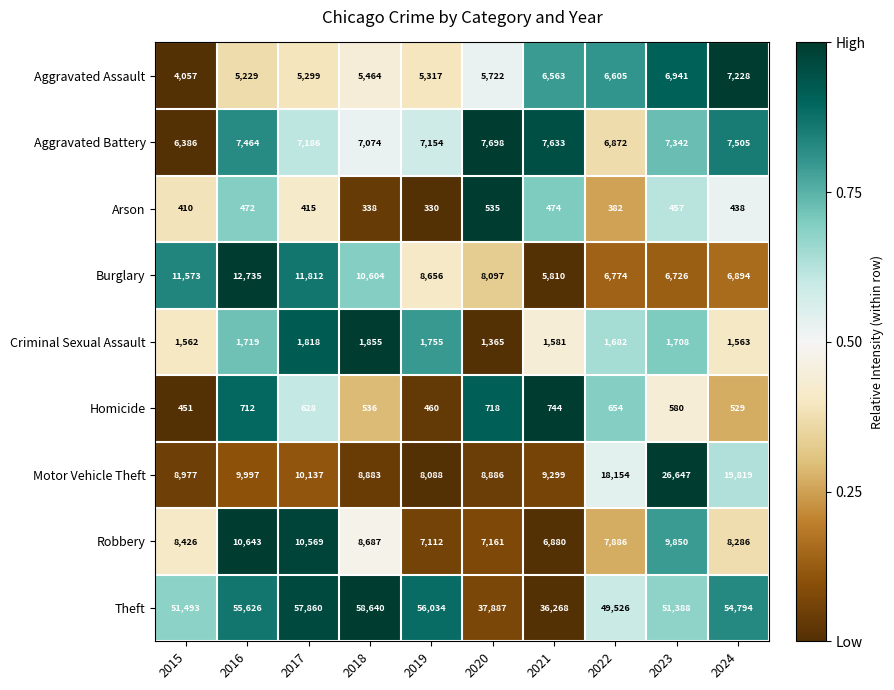

What is the spread (max minus min) of values at 2020?

37352